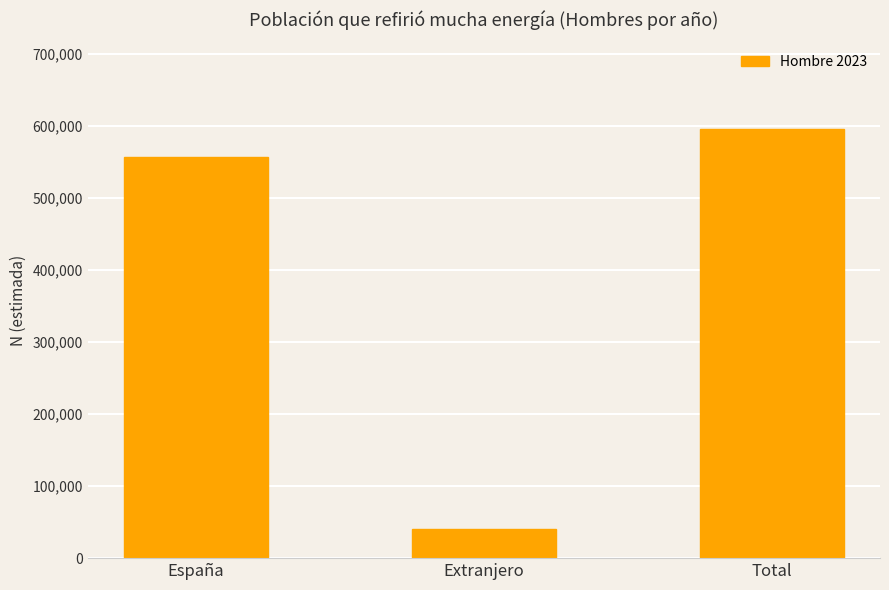

Rank the categories by value from lowest to highest.

Extranjero, España, Total